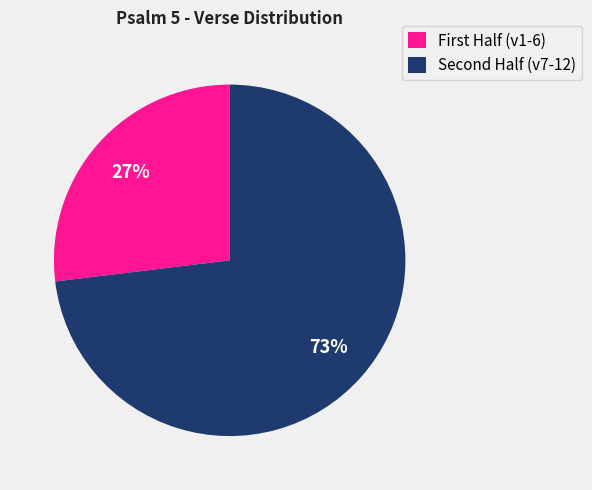

To the nearest percent, what is the difference between the largest and smallest slice percentages?

46%